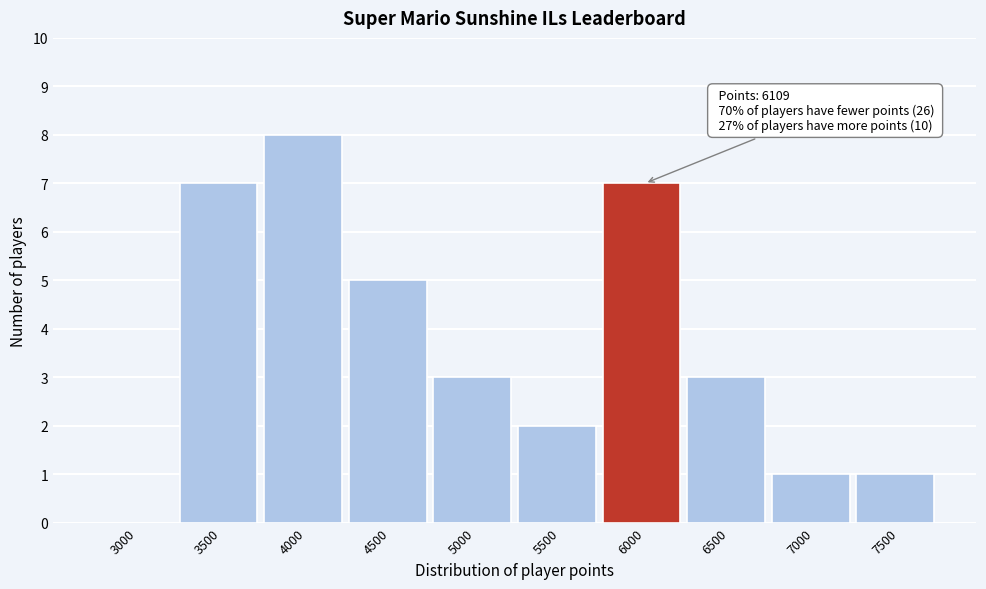

Reading left to right, list all the values displayed in this chart.

3000=0	3500=7	4000=8	4500=5	5000=3	5500=2	6000=7	6500=3	7000=1	7500=1